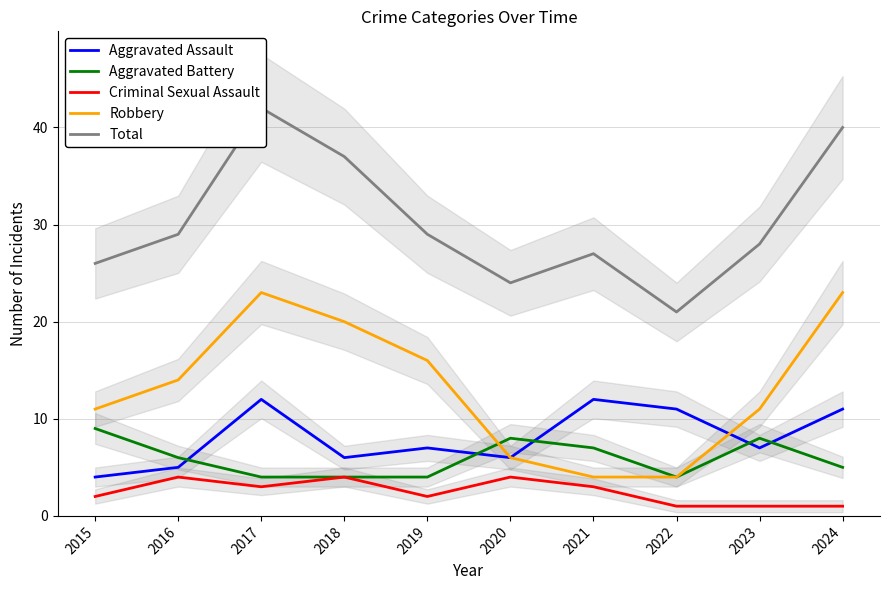

How many values in the Criminal Sexual Assault series exceed 3?

3